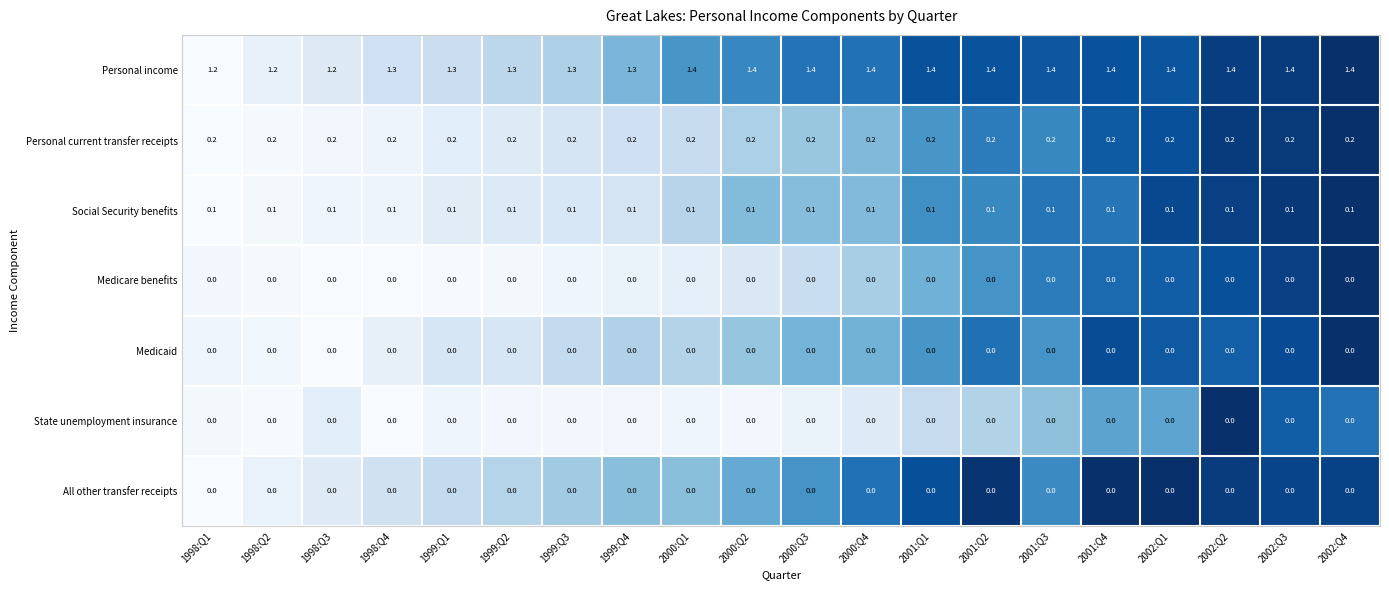

True or false: Personal income has a value of 1.4 at 2002:Q3.

True